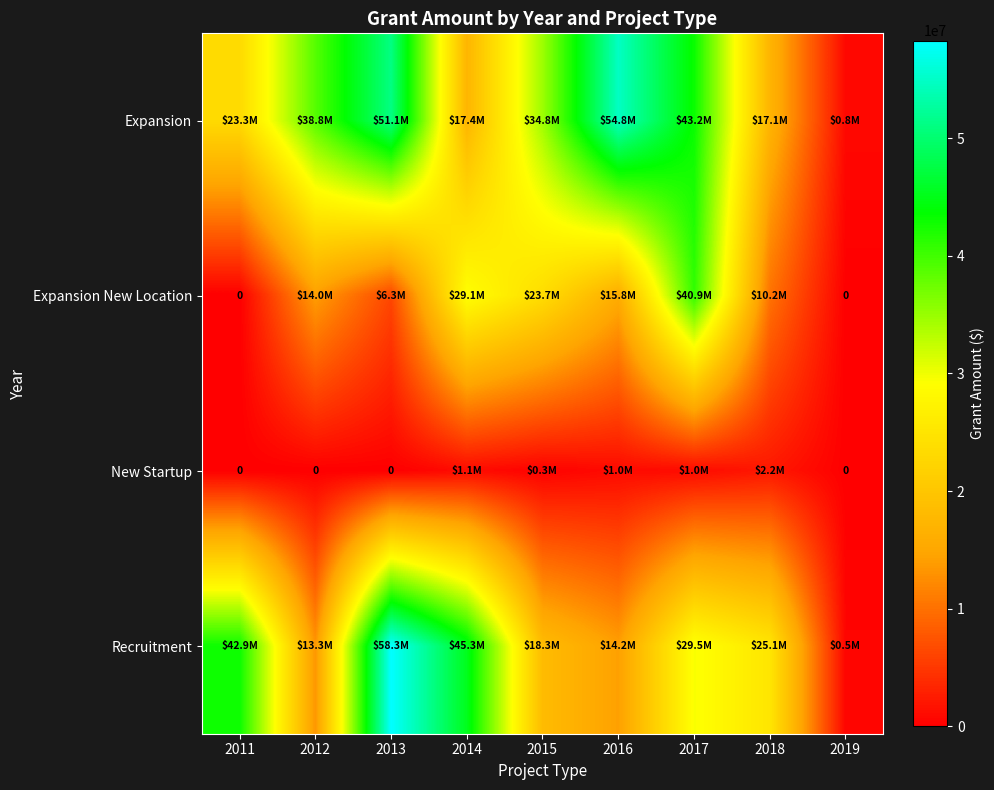

Between 2011 and 2012, which is larger?

2012